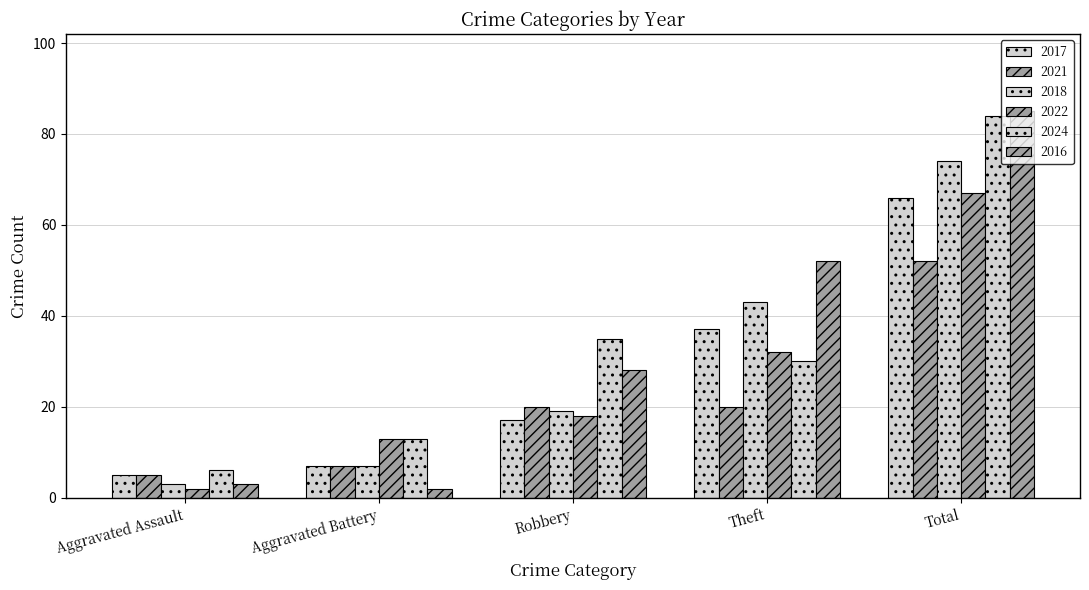

The value of 2016 at Theft is 52. True or false?

True